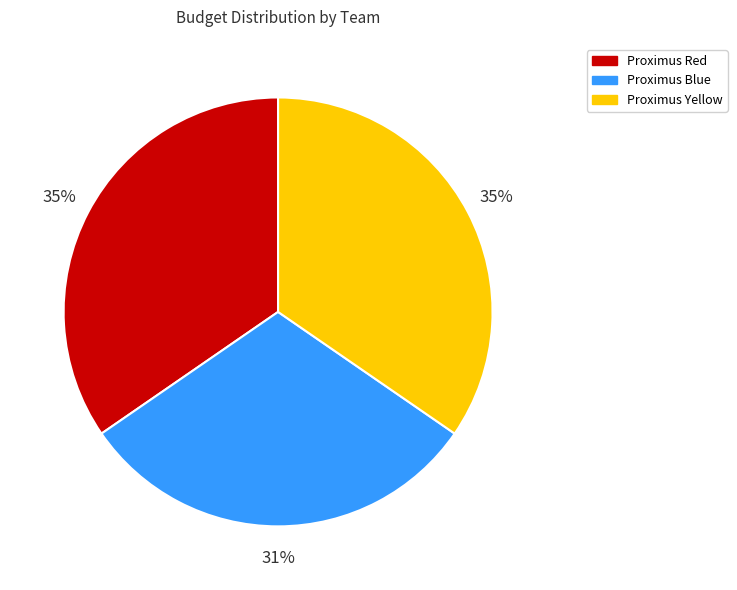

To the nearest percent, what percentage of the pie is Proximus Blue?

31%